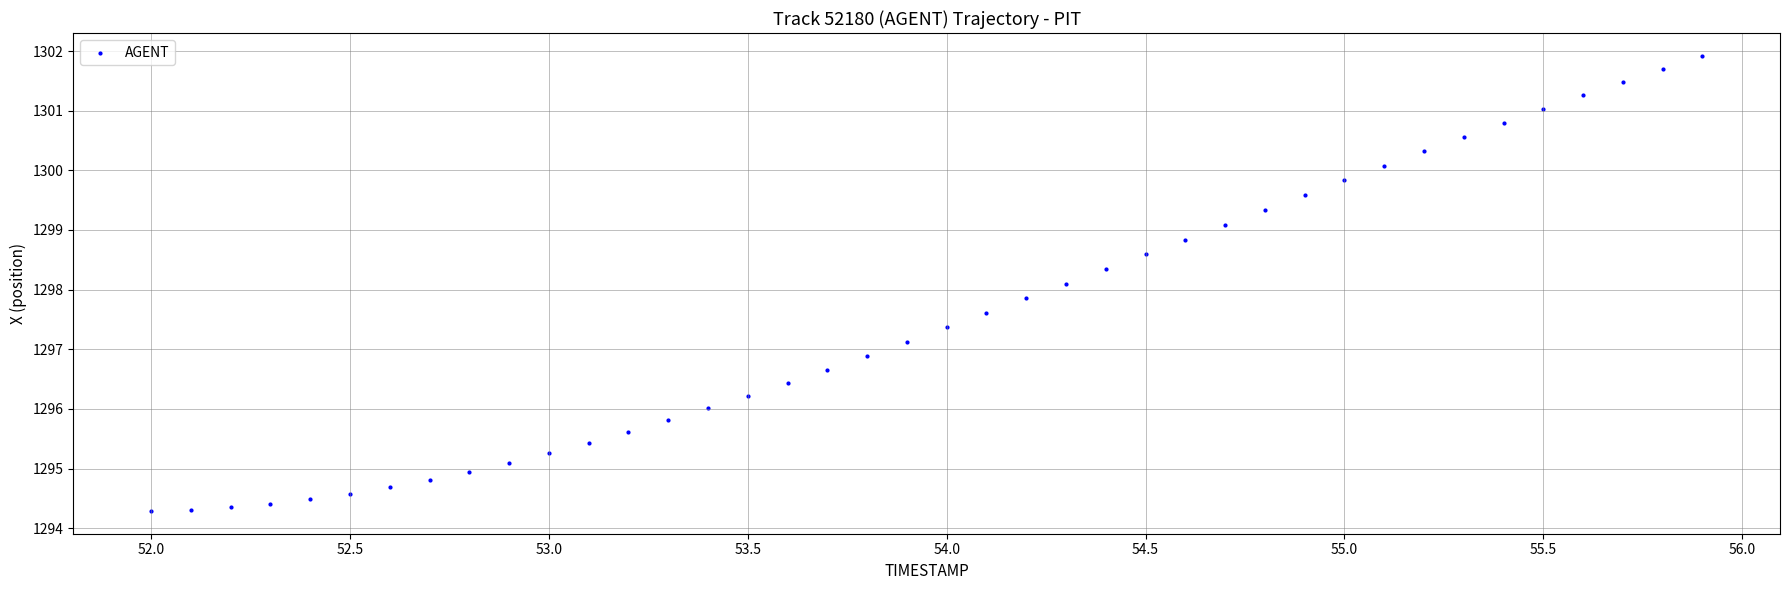

What is the range of Y values (max minus min)?

7.6